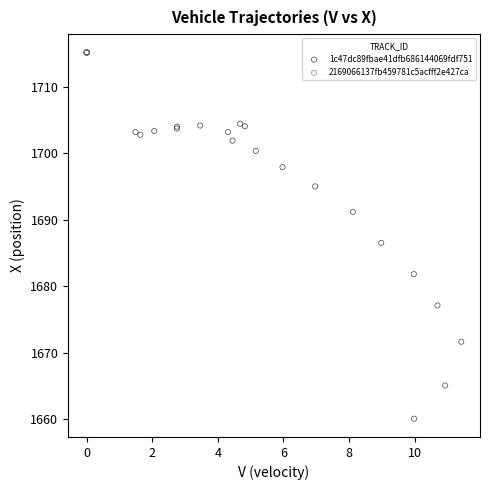

Which series contains the lowest Y value?

1c47dc89fbae41dfb686144069fdf751